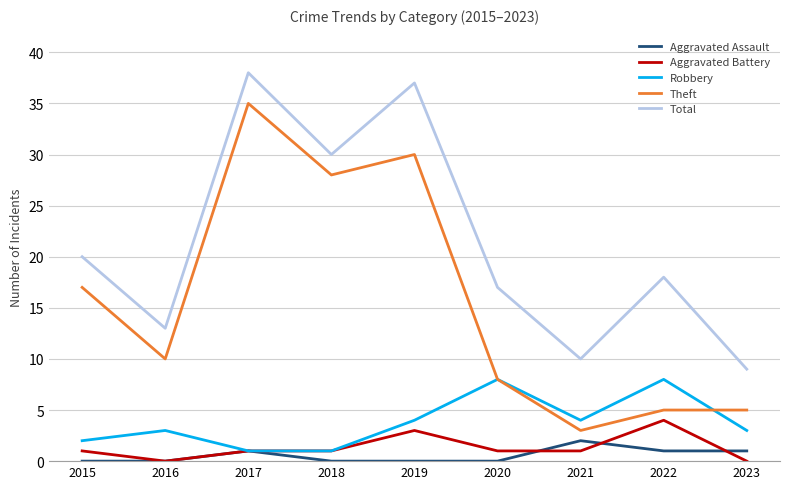

True or false: Aggravated Assault and Total cross at least once.

False